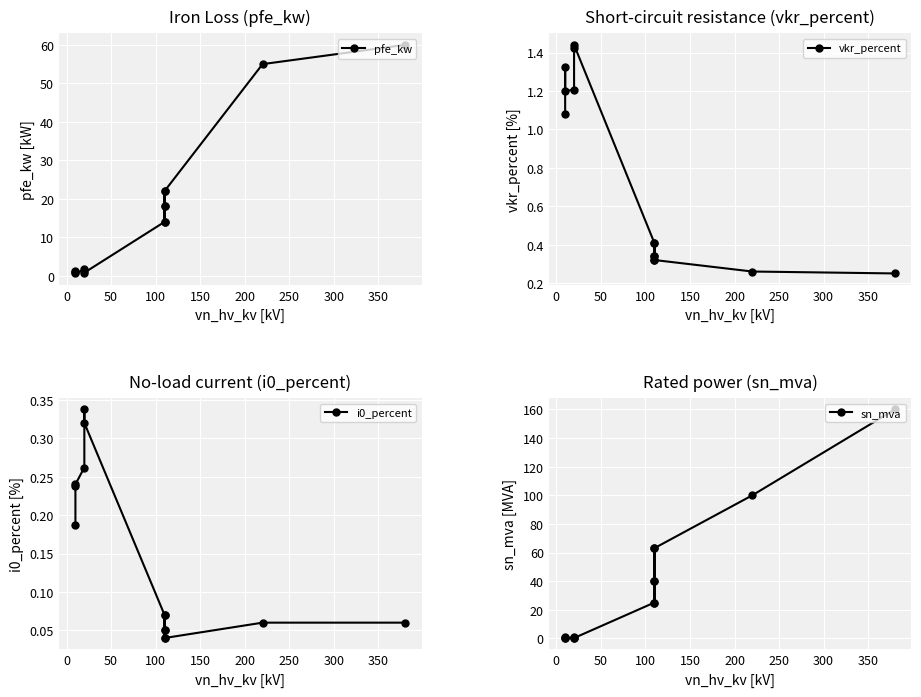

Count the number of categories in the chart.

14